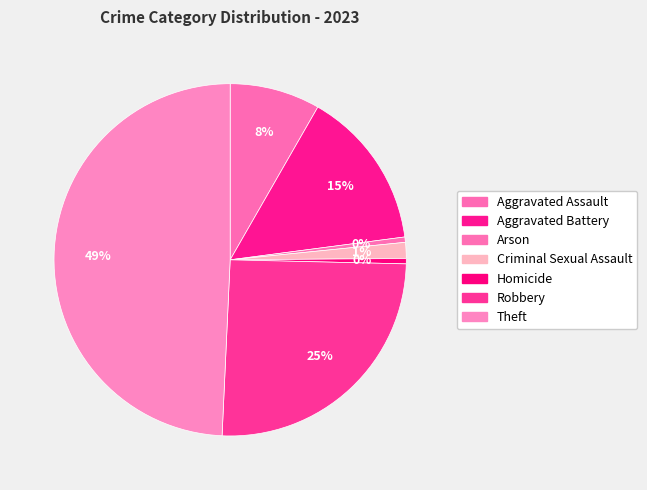

Which category has the smallest portion of the pie?

Arson